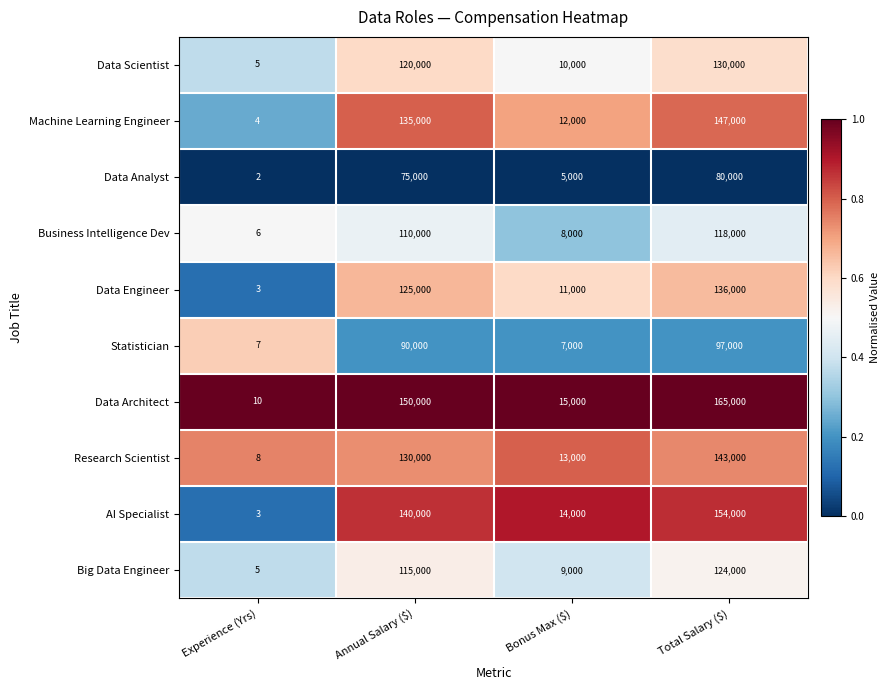

What is the sum of all Research Scientist values?

286008